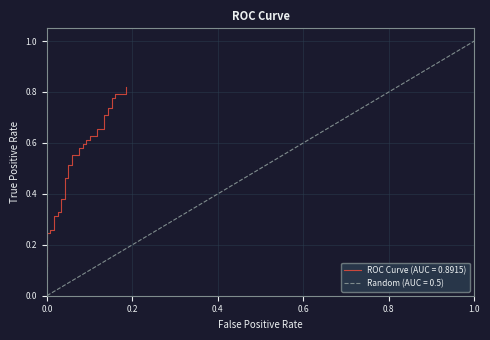

True or false: there are more than 2 points higher than both neighbors.

False